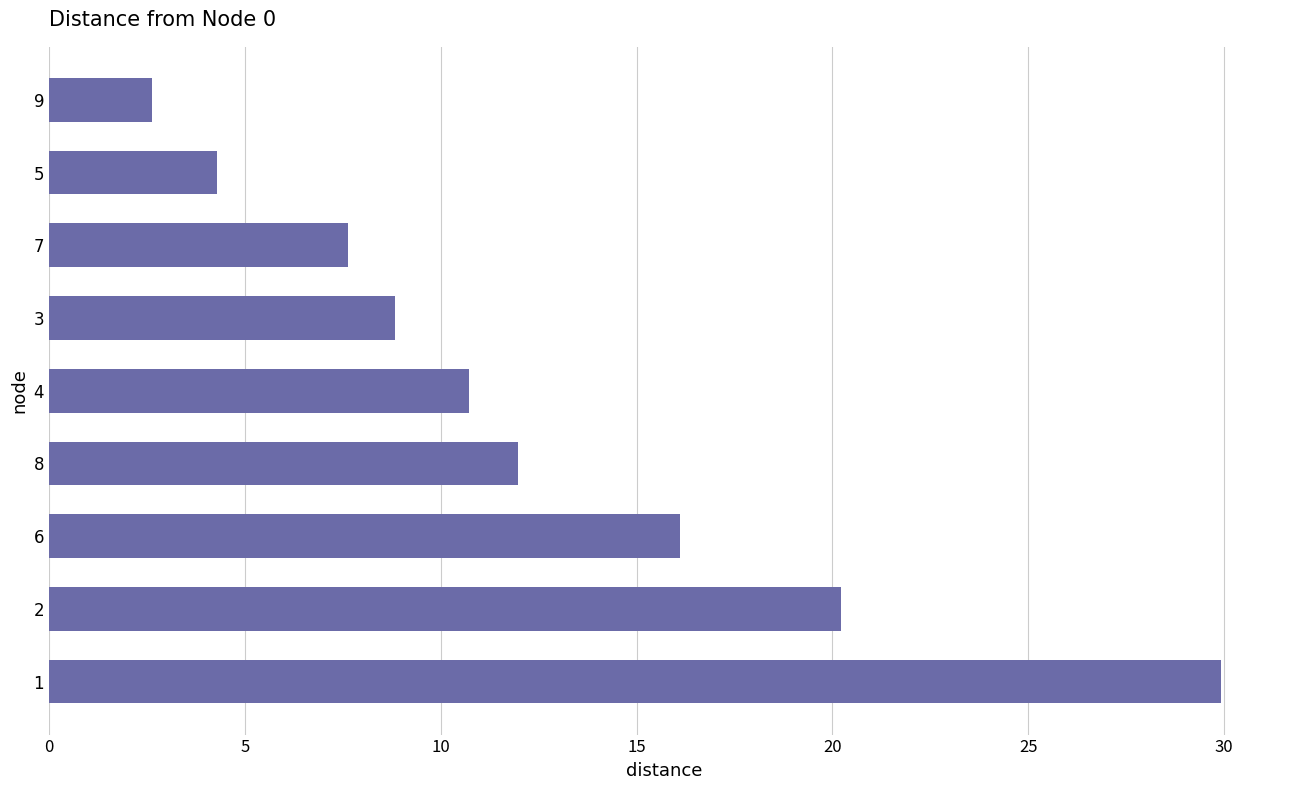

The value at 7 is 10.6. True or false?

False